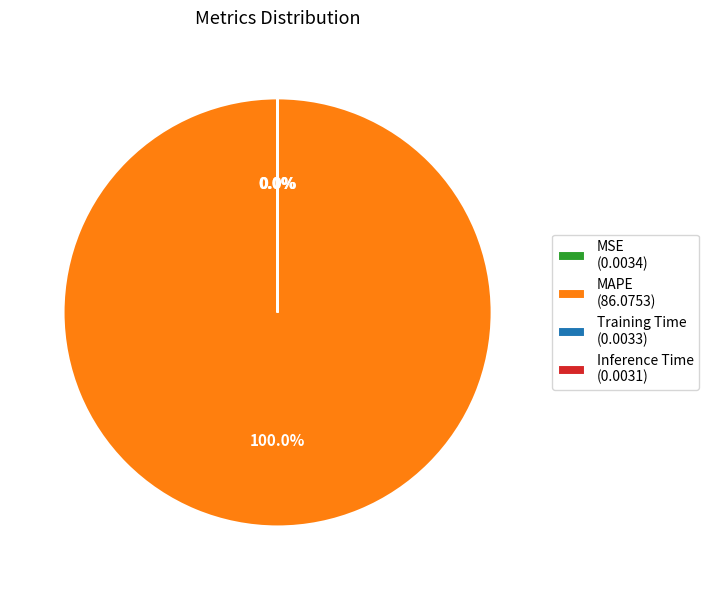

To the nearest percent, what is the difference between the largest and smallest slice percentages?

100%